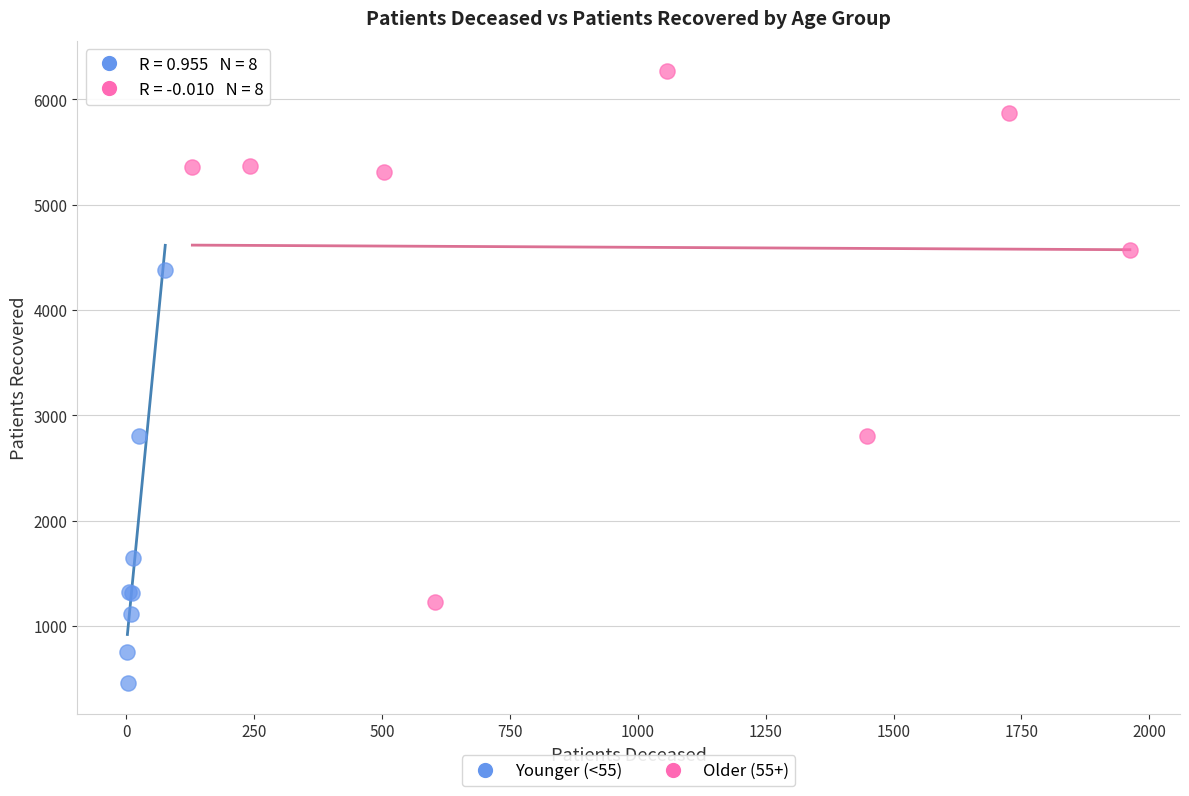

Which series contains the highest Y value?

Older (55+)